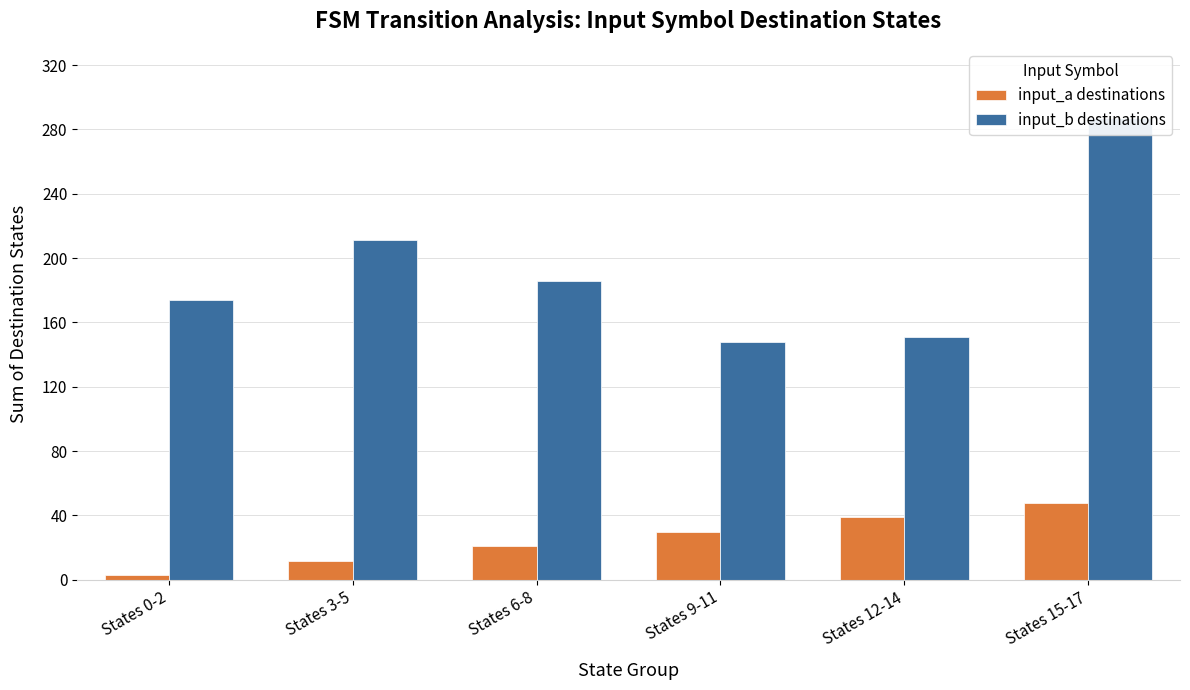

What are all the series names shown in the legend?

input_a destinations, input_b destinations